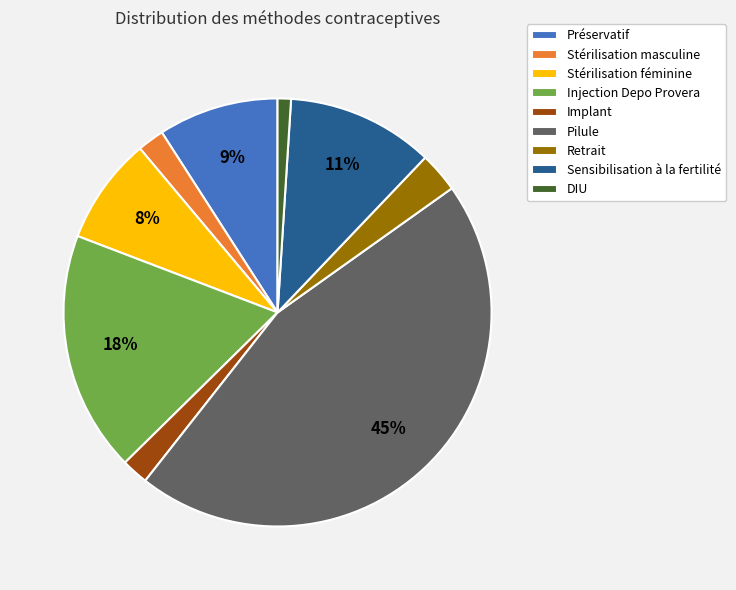

What is the smallest slice in the pie chart?

DIU